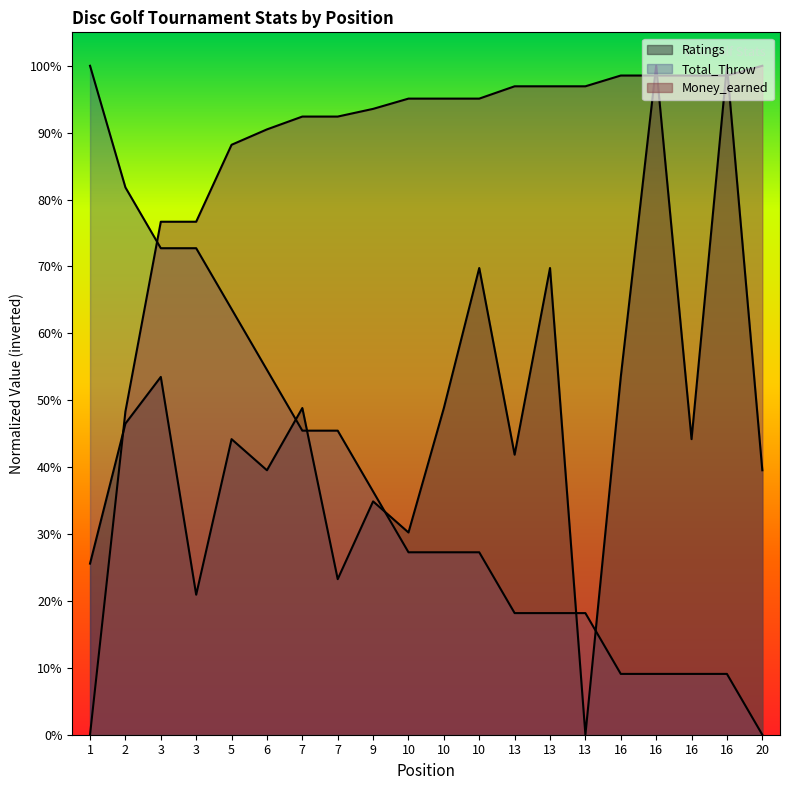

What is the total value across all series at 9?

1.6